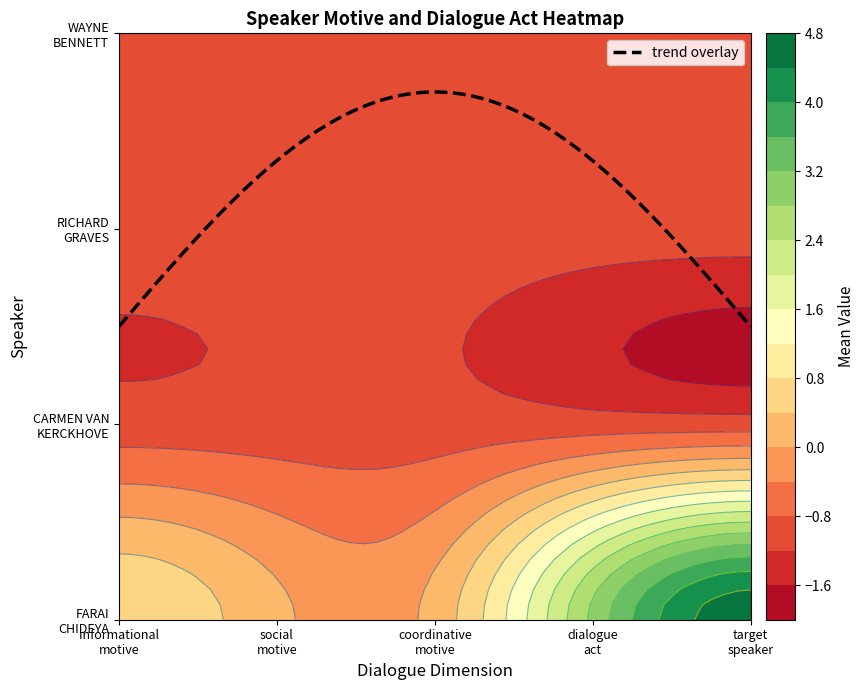

What is the total value across all series at coordinative motive?

-3